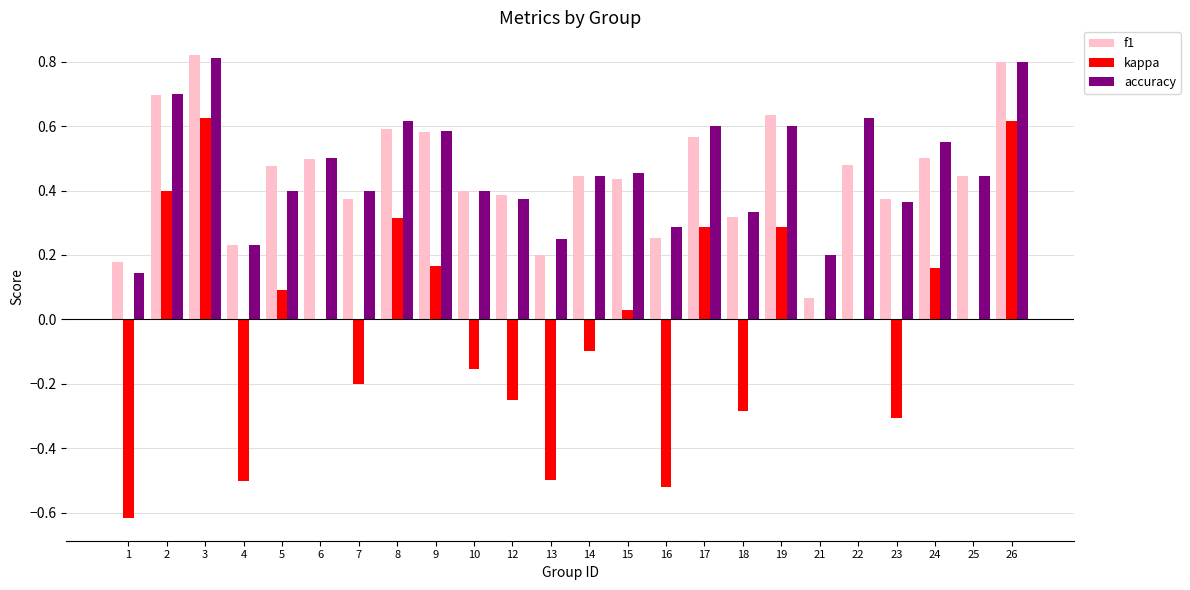

The f1 series shows 0.9 at 24. True or false?

False